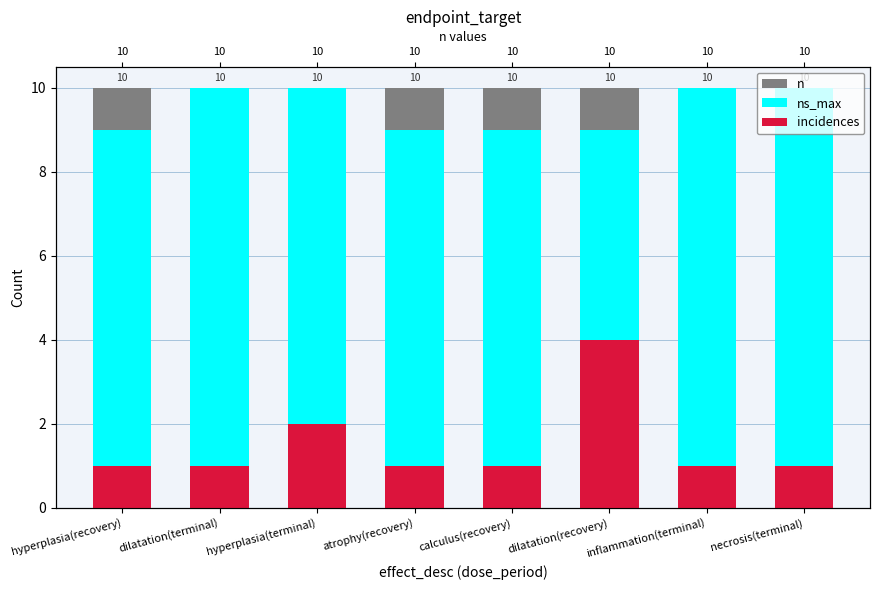

What is the value of the n bar at the 3rd from the left?

10